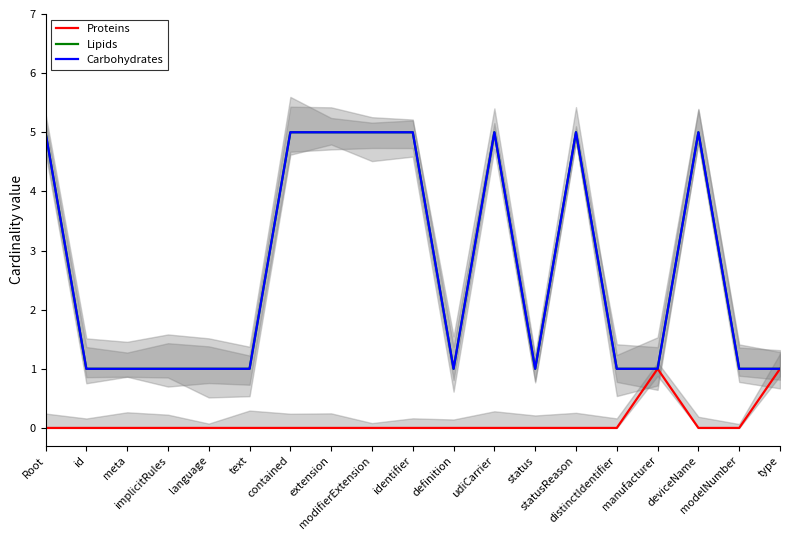

Reading left to right, list all the values displayed in this chart.

Proteins: Root=0	id=0	meta=0	implicitRules=0	language=0	text=0	contained=0	extension=0	modifierExtension=0	identifier=0	definition=0	udiCarrier=0	status=0	statusReason=0	distinctIdentifier=0	manufacturer=1	deviceName=0	modelNumber=0	type=1
Lipids: Root=5	id=1	meta=1	implicitRules=1	language=1	text=1	contained=5	extension=5	modifierExtension=5	identifier=5	definition=1	udiCarrier=5	status=1	statusReason=5	distinctIdentifier=1	manufacturer=1	deviceName=5	modelNumber=1	type=1
Carbohydrates: Root=5	id=1	meta=1	implicitRules=1	language=1	text=1	contained=5	extension=5	modifierExtension=5	identifier=5	definition=1	udiCarrier=5	status=1	statusReason=5	distinctIdentifier=1	manufacturer=1	deviceName=5	modelNumber=1	type=1